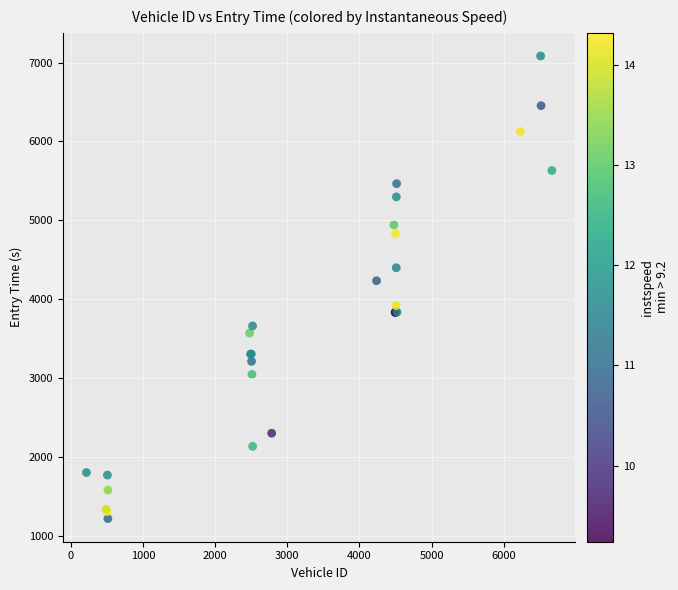

What Y value in the scatter plot is closest to 4150?

4234.1